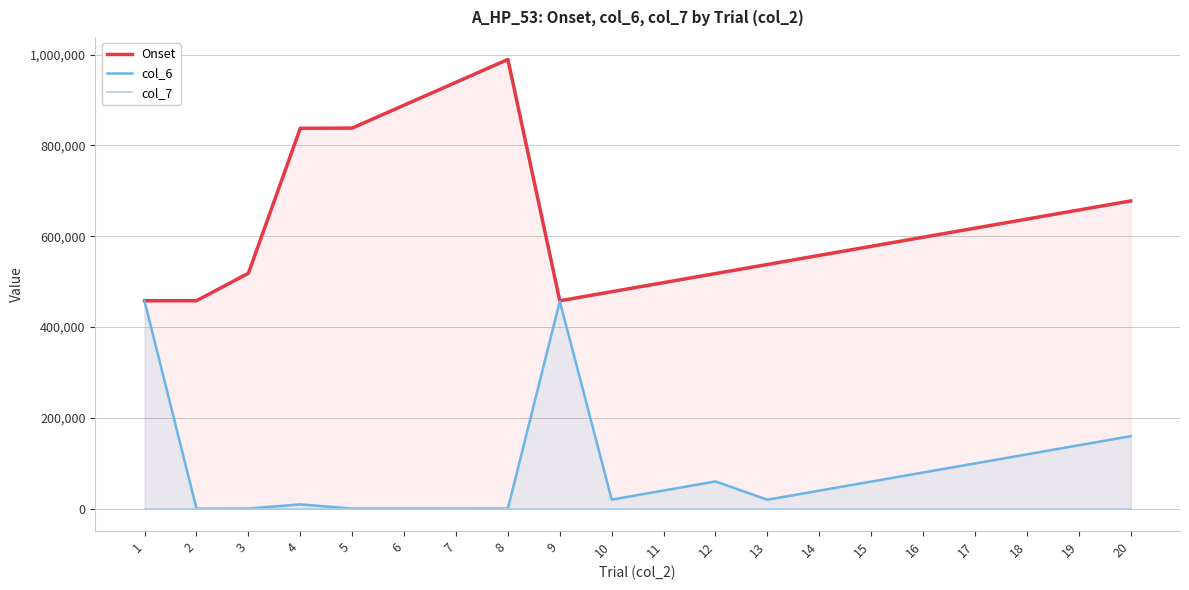

What is the difference between the highest and lowest values at 5?

838286